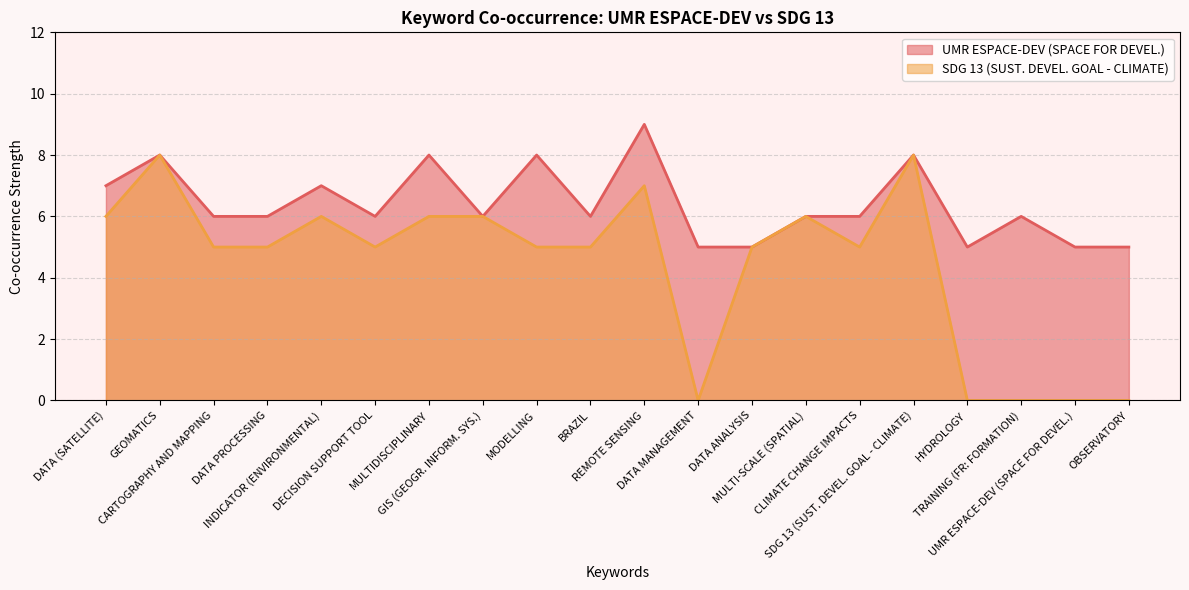

At which label is SDG 13 (SUST. DEVEL. GOAL - CLIMATE) closest to 4?

CARTOGRAPHY AND MAPPING